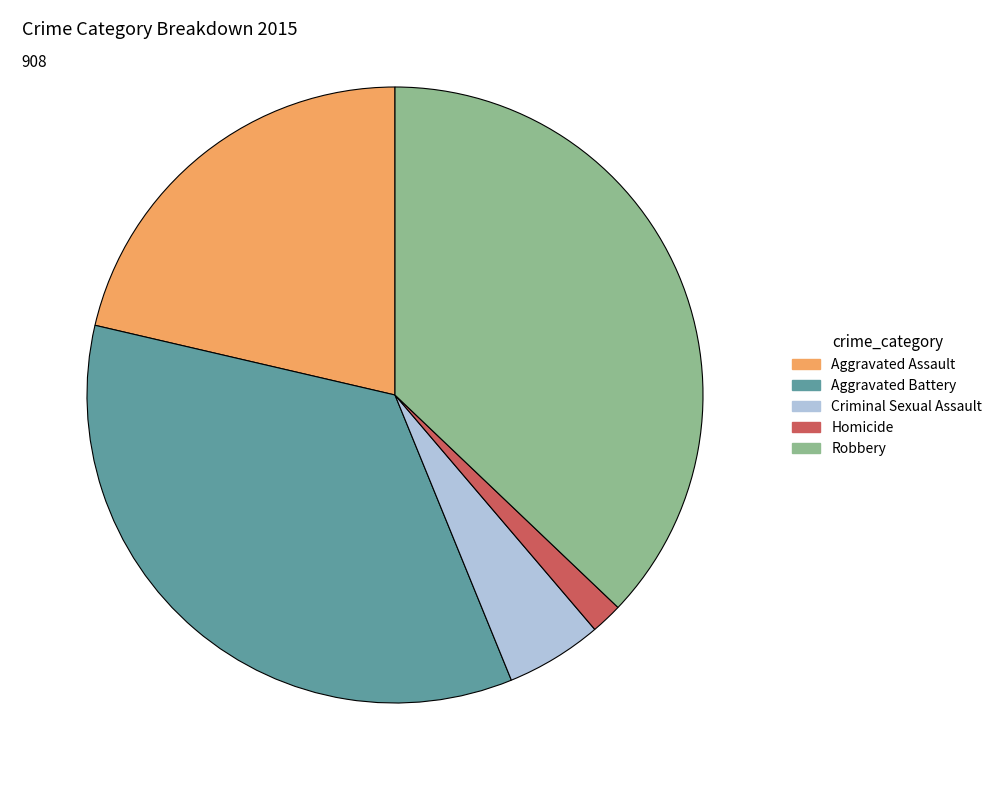

How many slices are in this pie chart?

5